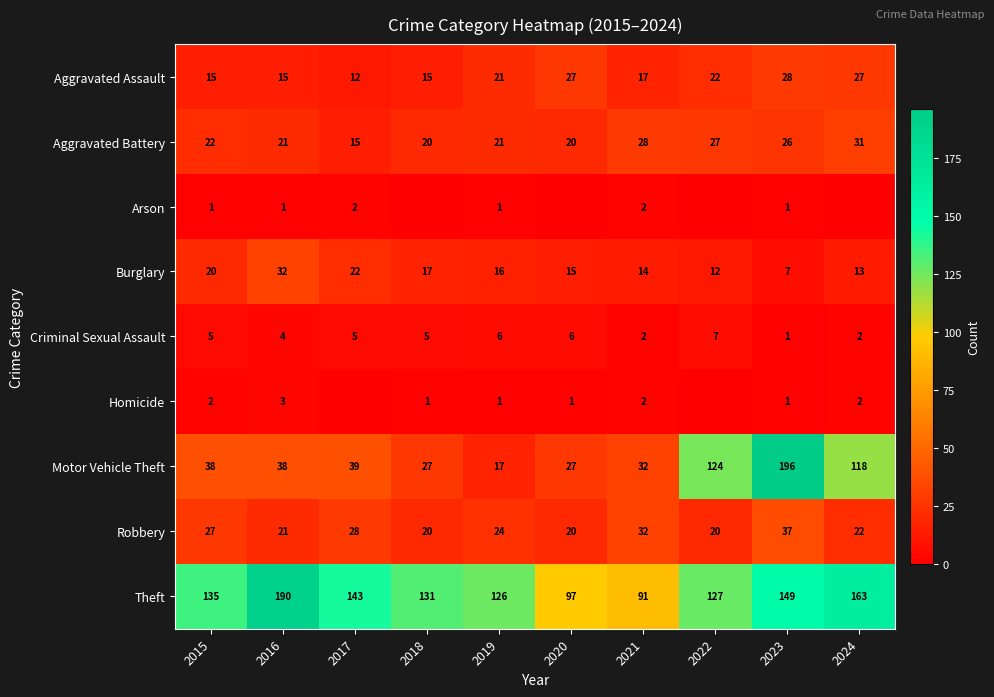

At which label is Theft closest to 140?

2017